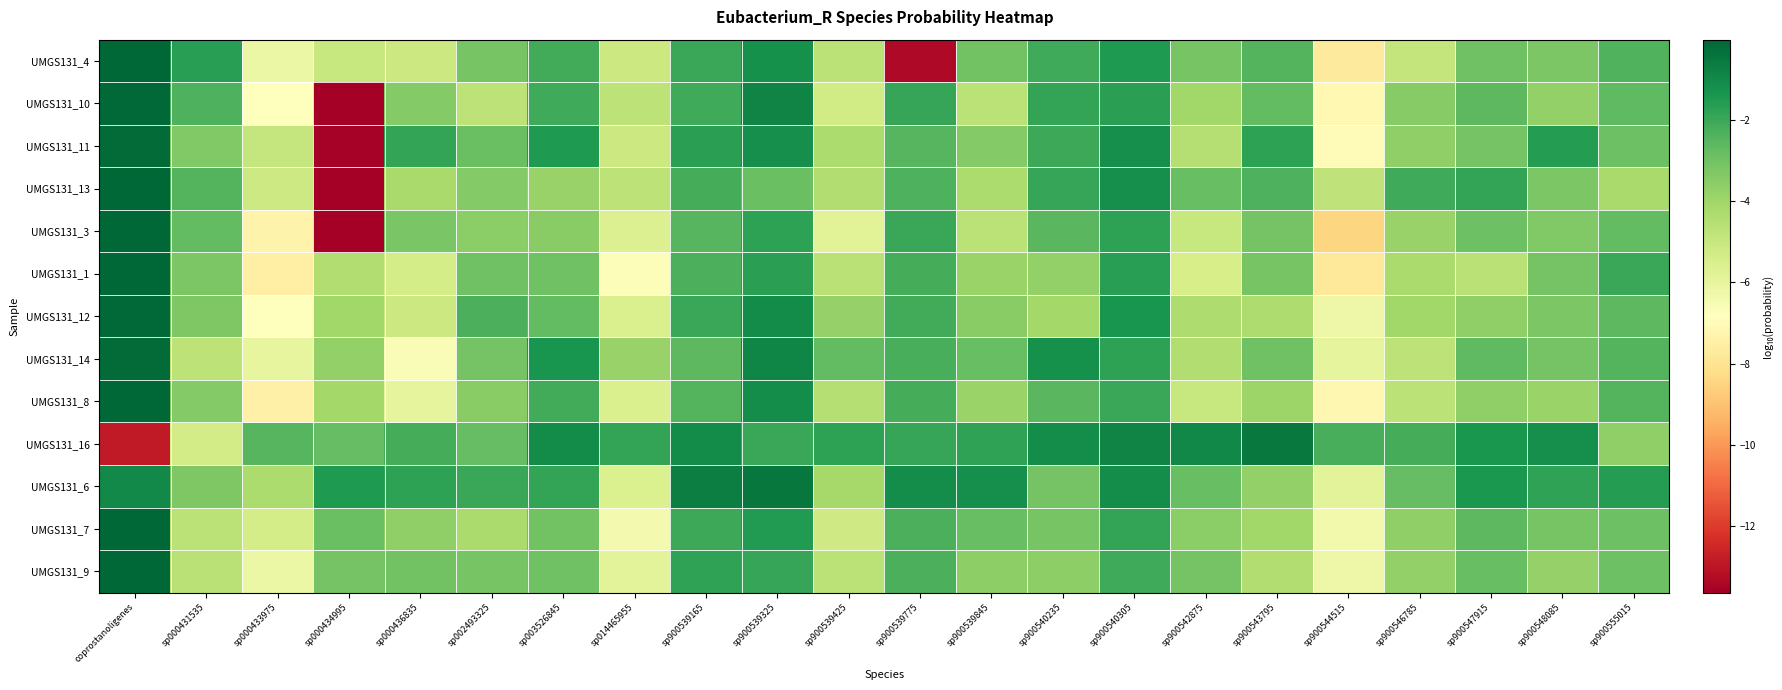

At which category is the sum across all series the highest?

coprostanoligenes